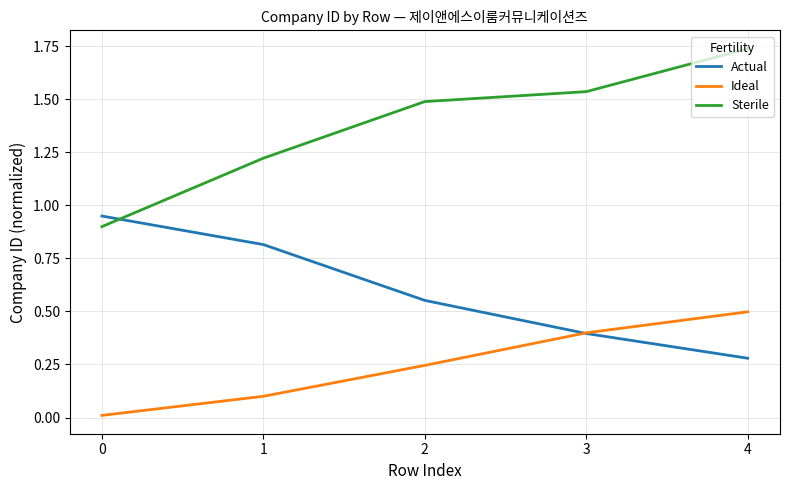

What is the difference between the maximum and minimum values in the Sterile series?

0.8